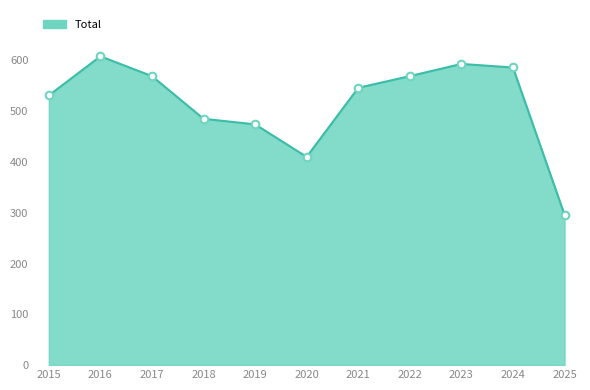

What is the approximate value at 2019, to the nearest 5?

475